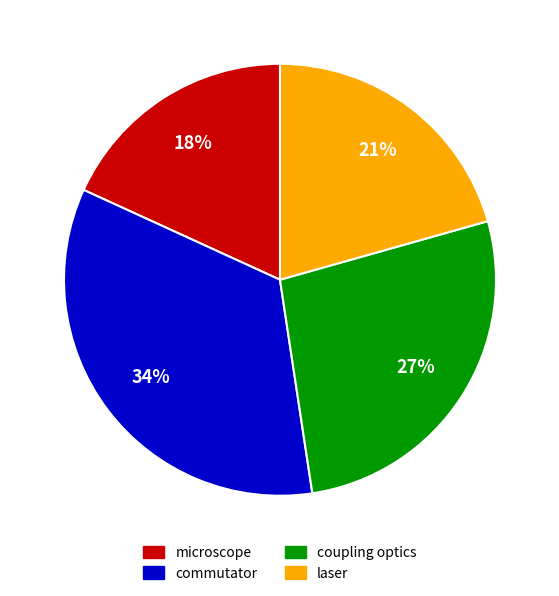

To the nearest percent, what is the difference between the largest and smallest slice percentages?

16%